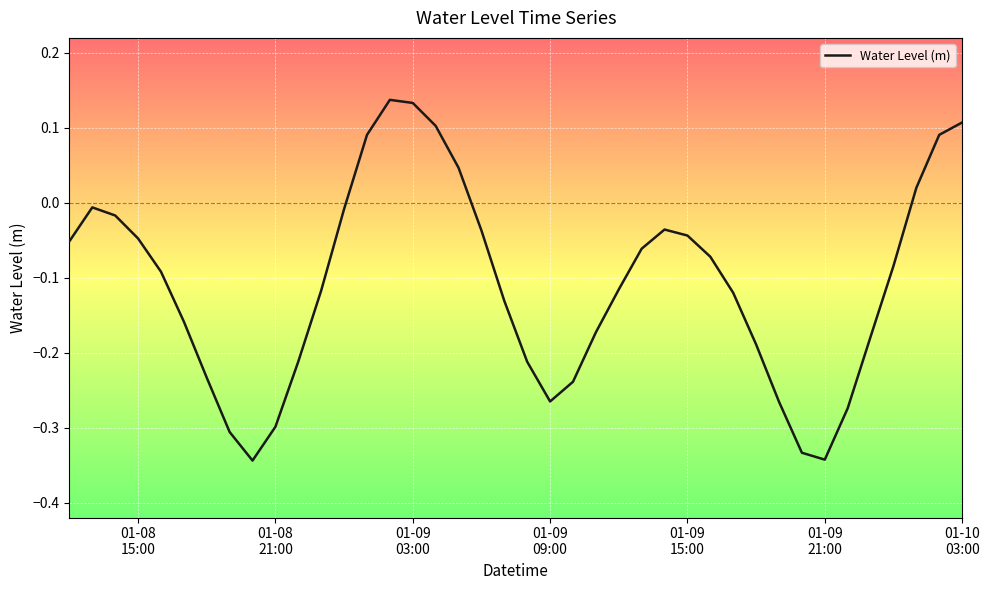

What is the difference between the maximum and minimum values?

0.5